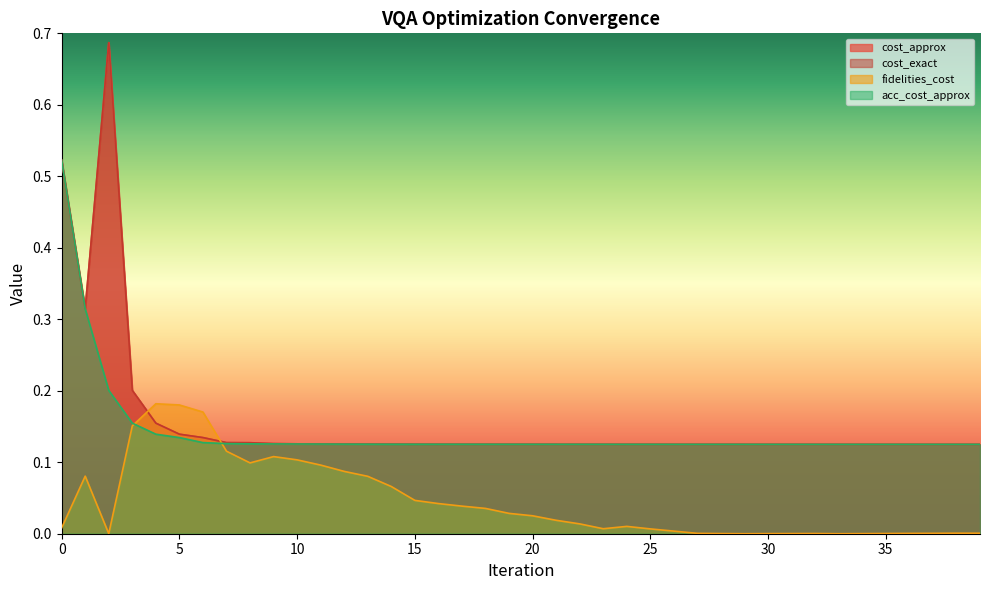

What is the sum of all cost_approx values?

6.3